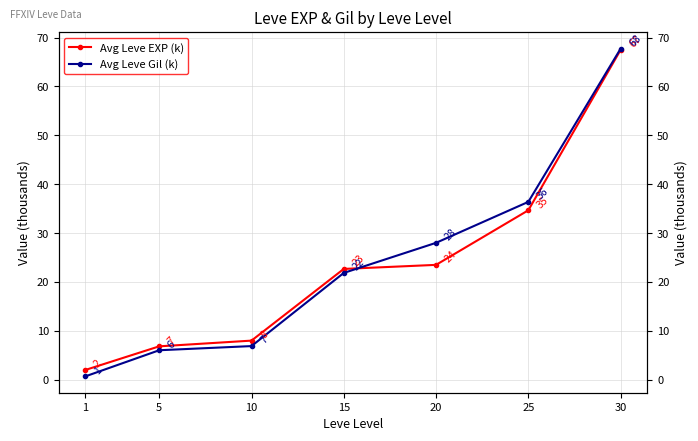

Rank the series by their maximum value, from lowest to highest.

Avg Leve EXP (k), Avg Leve Gil (k)